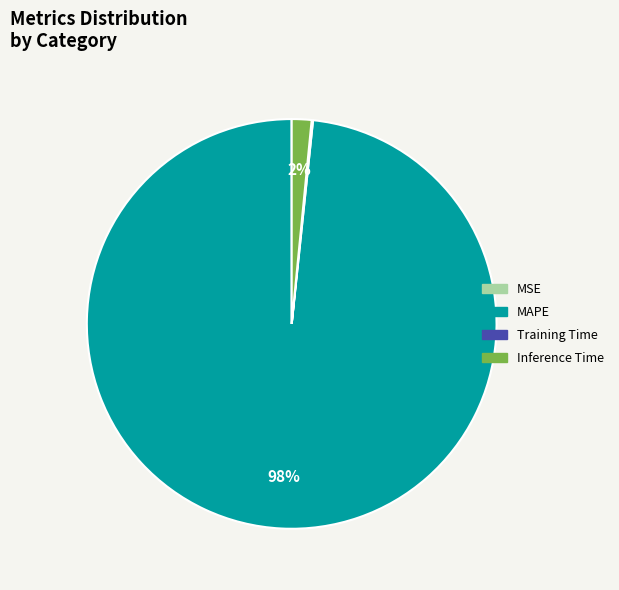

Which has a higher value, Inference Time or MAPE?

MAPE